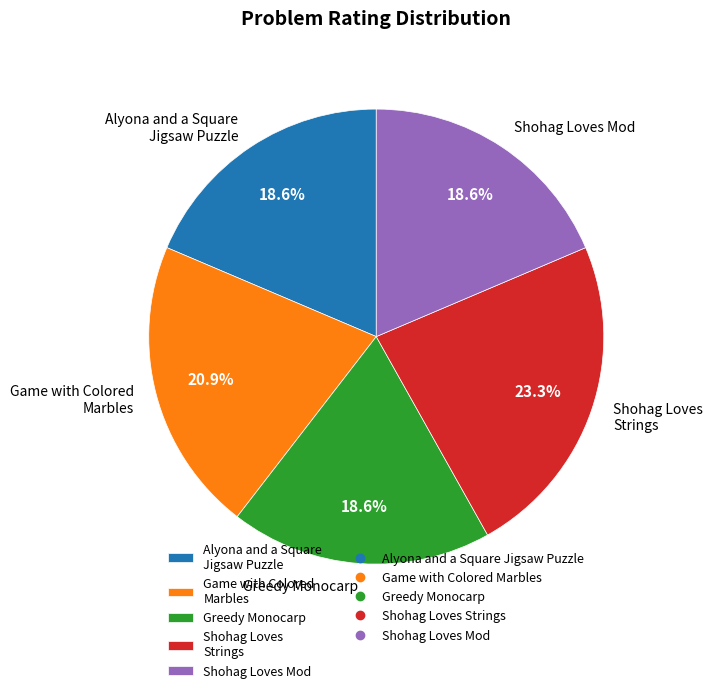

To the nearest percent, what percentage of the pie is Shohag Loves Strings?

23%